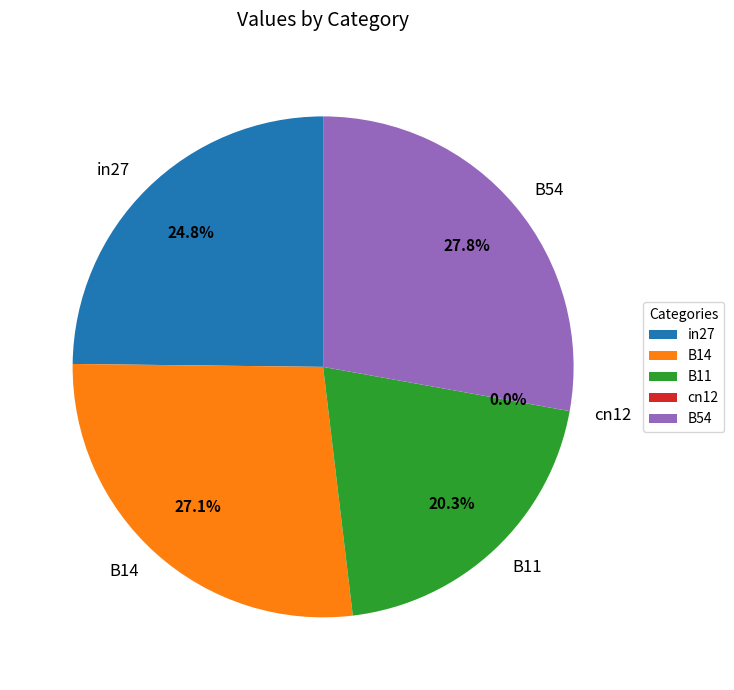

Which has a higher value, cn12 or B14?

B14